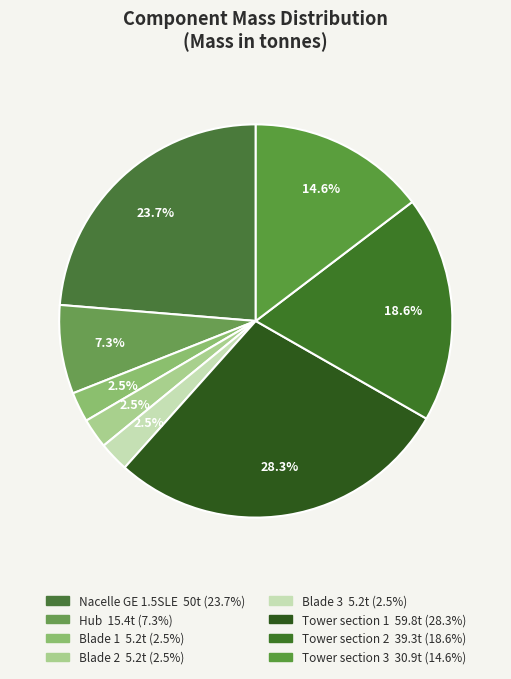

Is there any slice that represents more than half of the pie?

No